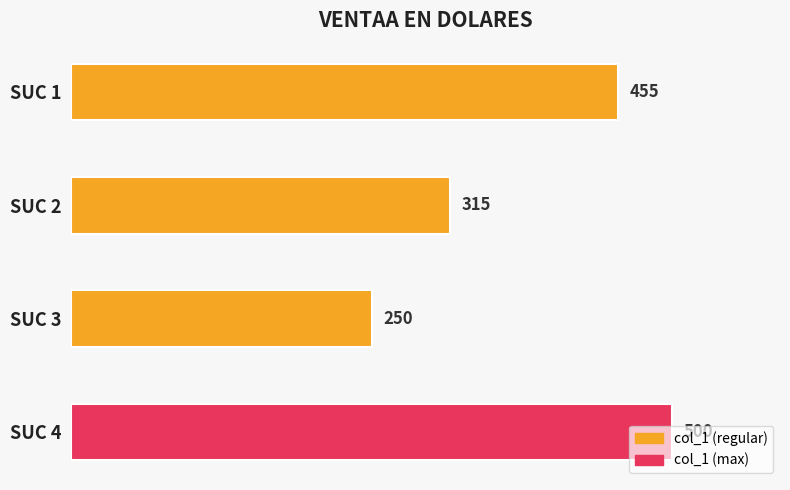

Are the bars grouped side by side (vs. stacked)?

No